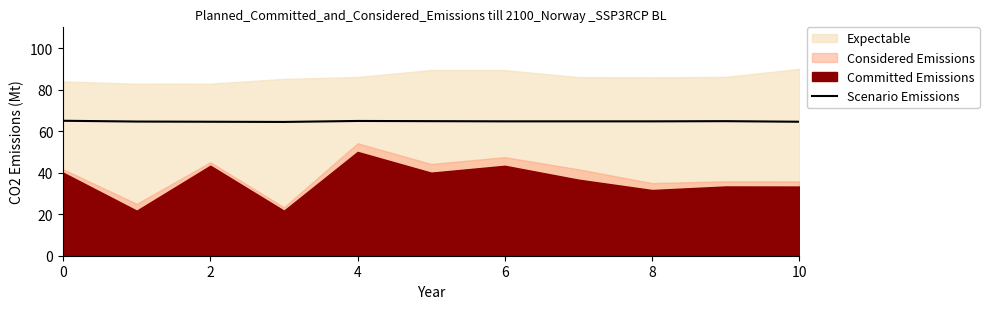

True or false: Scenario Emissions has a value of 87.0 at 10.

False